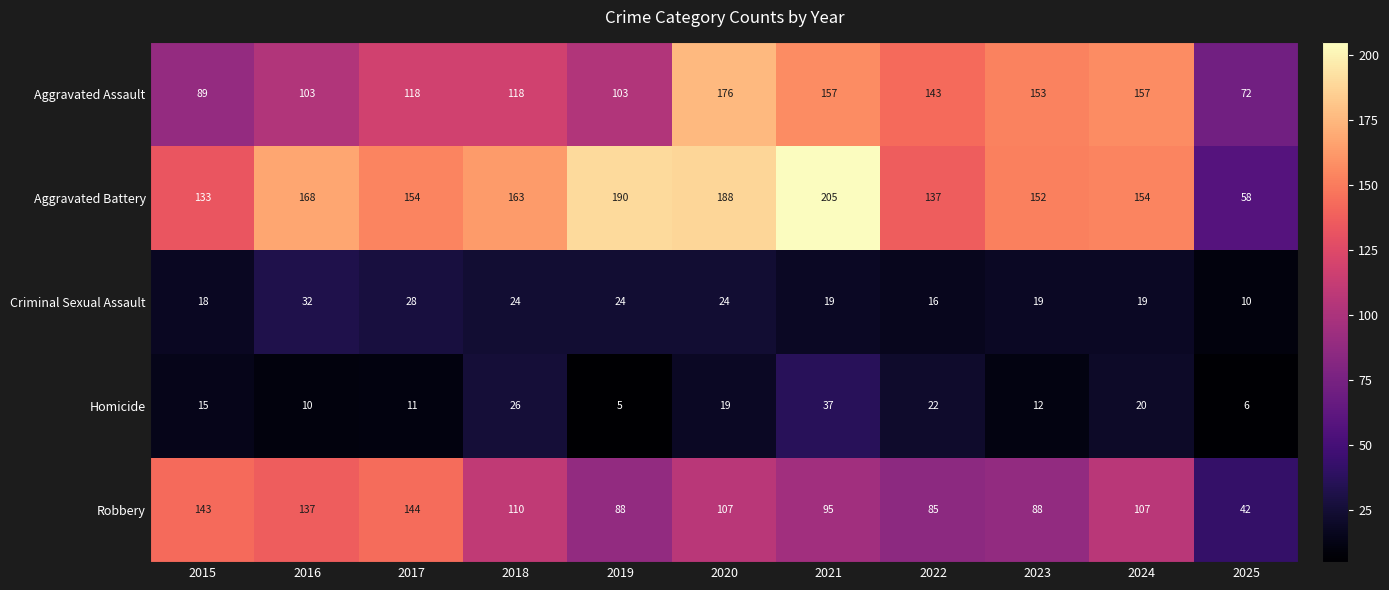

At how many categories does at least one series exceed 77?

10